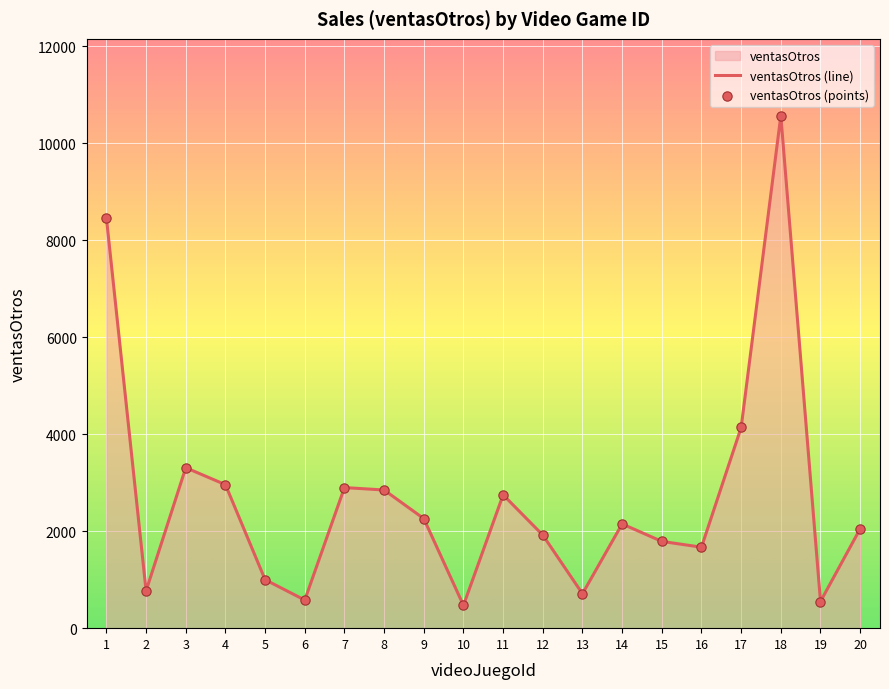

What is the difference between the maximum and minimum values?

10100